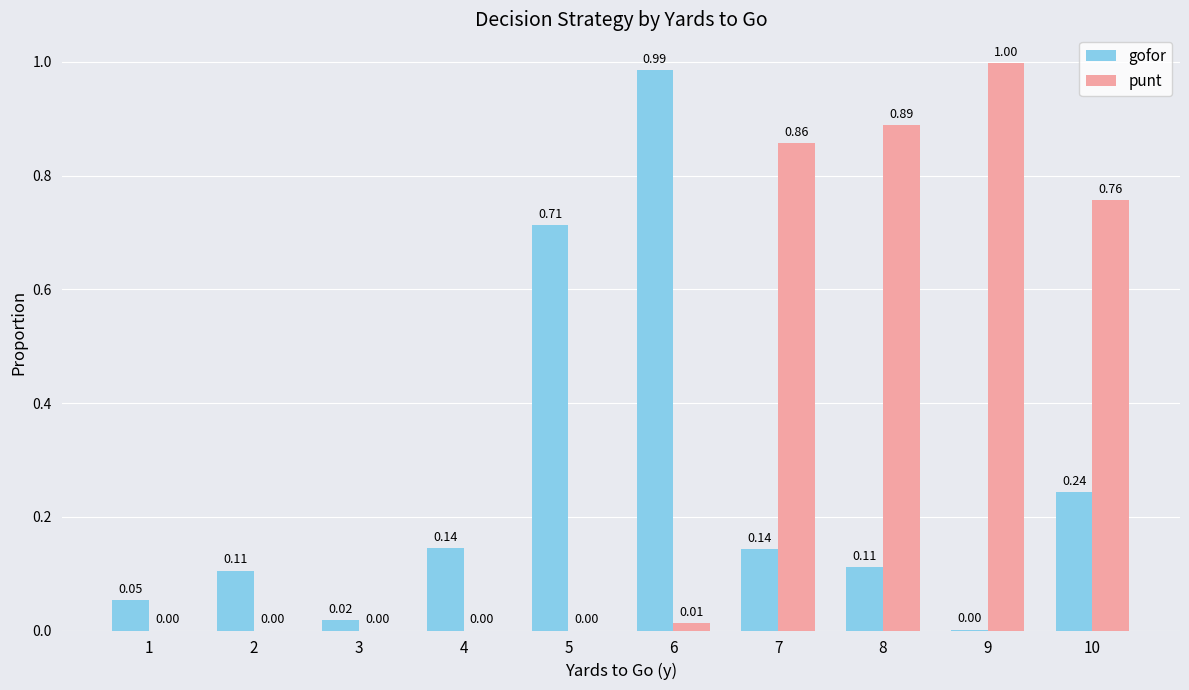

Is the value of gofor at 7 greater than the value of punt at 5?

Yes